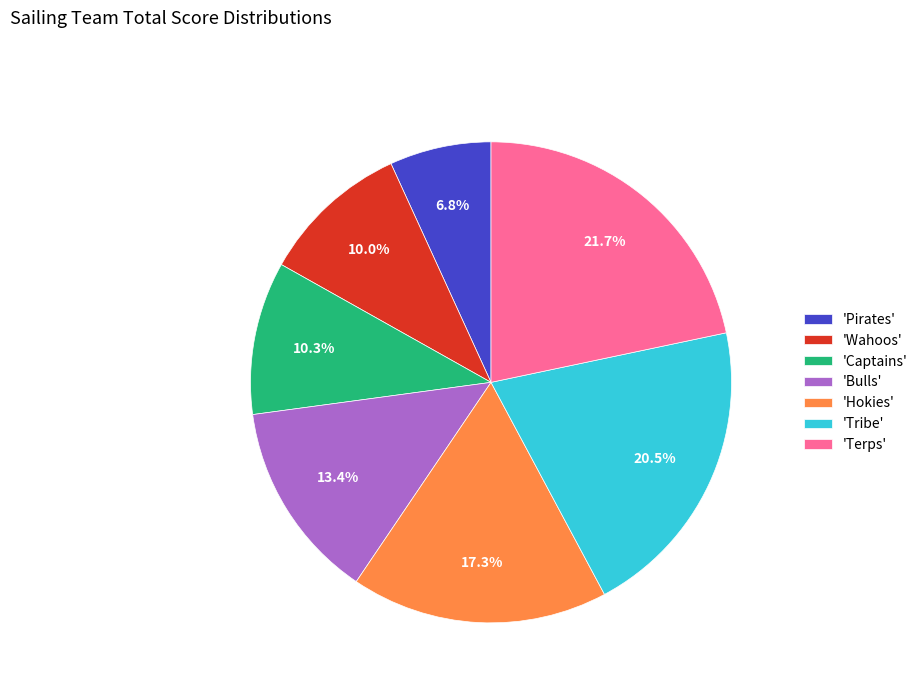

What is the total percentage of 'Hokies' and 'Pirates'?

24.1%